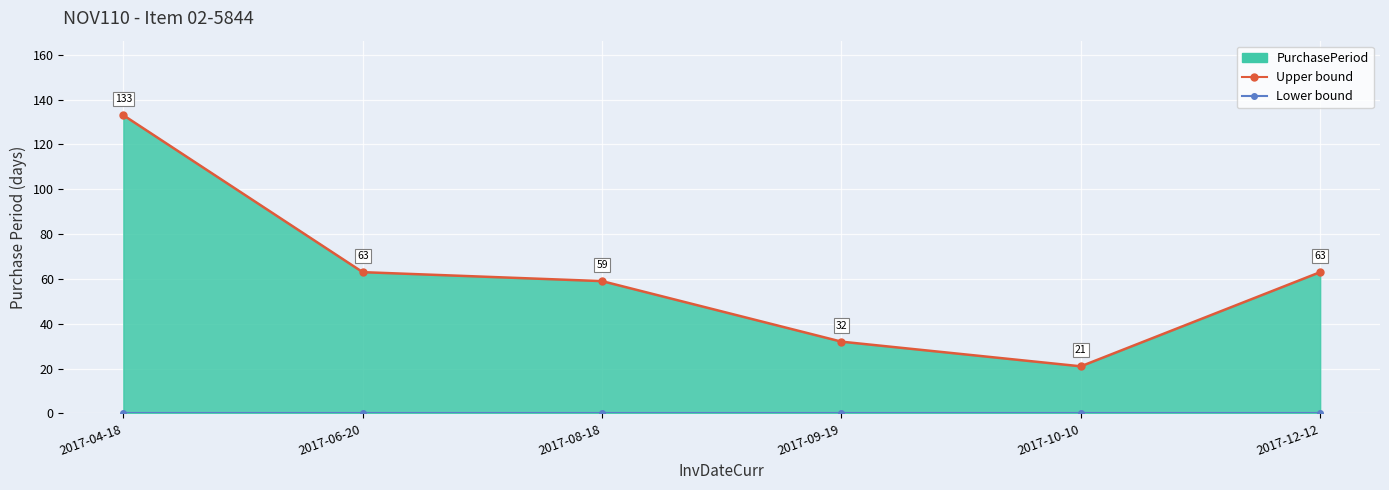

What is the total value across all series at 2017-06-20?

63